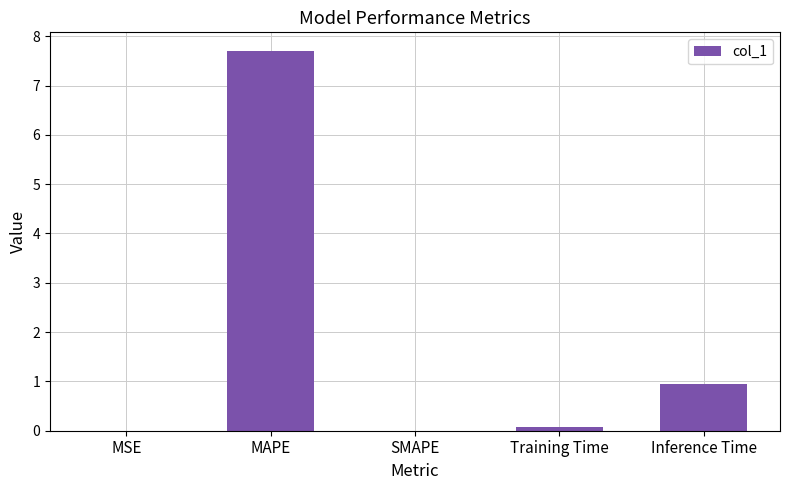

At which label is the value closest to 3?

Inference Time